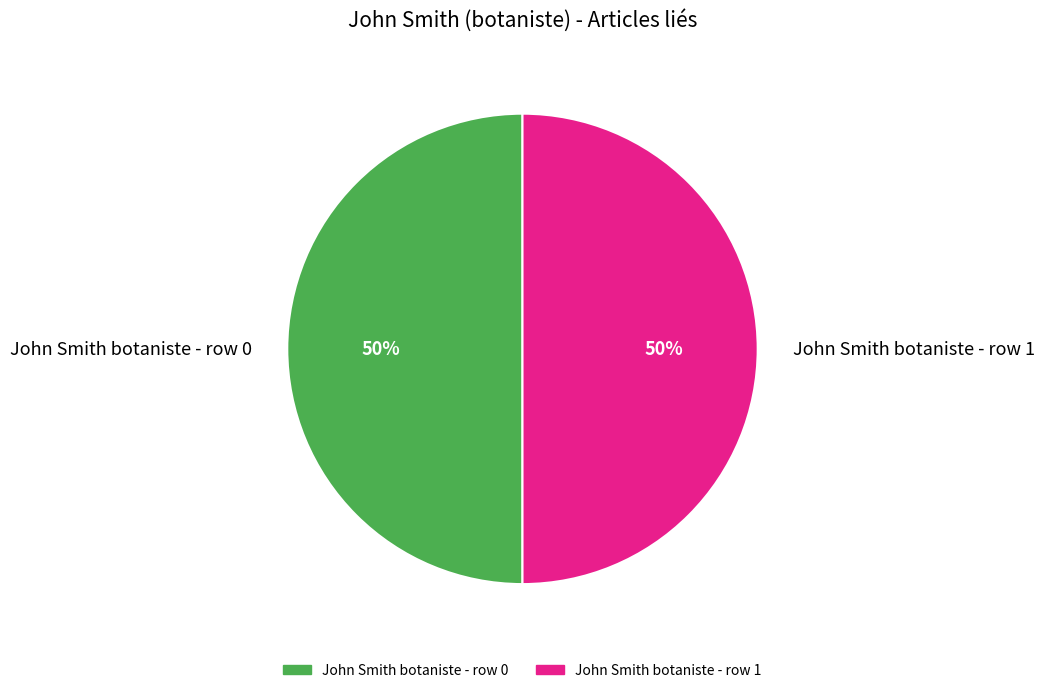

Combined, do John Smith botaniste - row 0 and John Smith botaniste - row 1 account for over 50%?

Yes